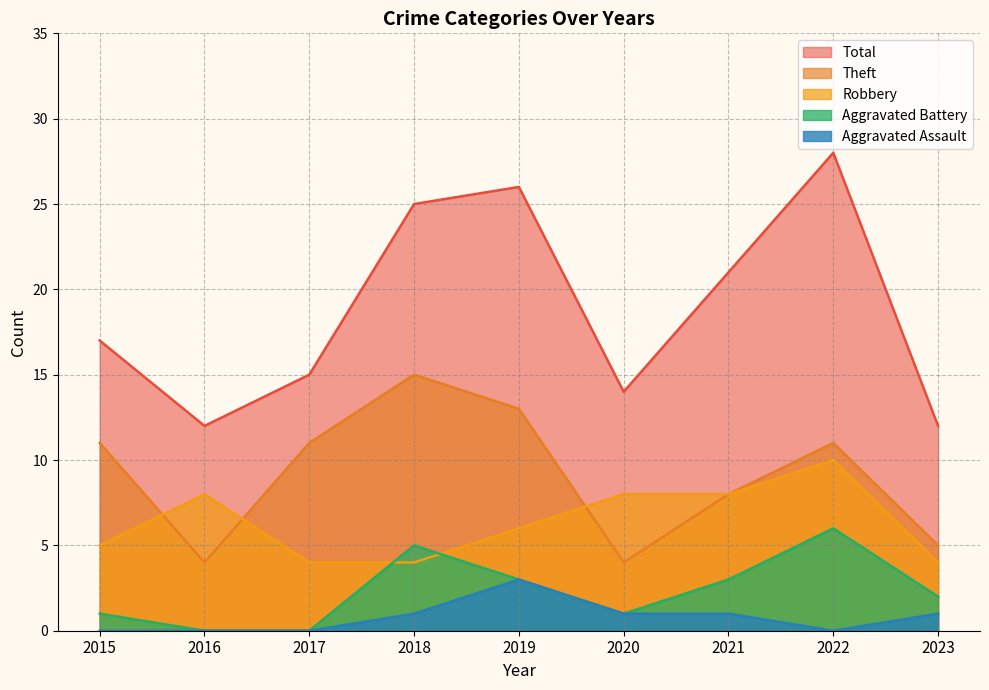

What is the sum of all Aggravated Battery values?

21